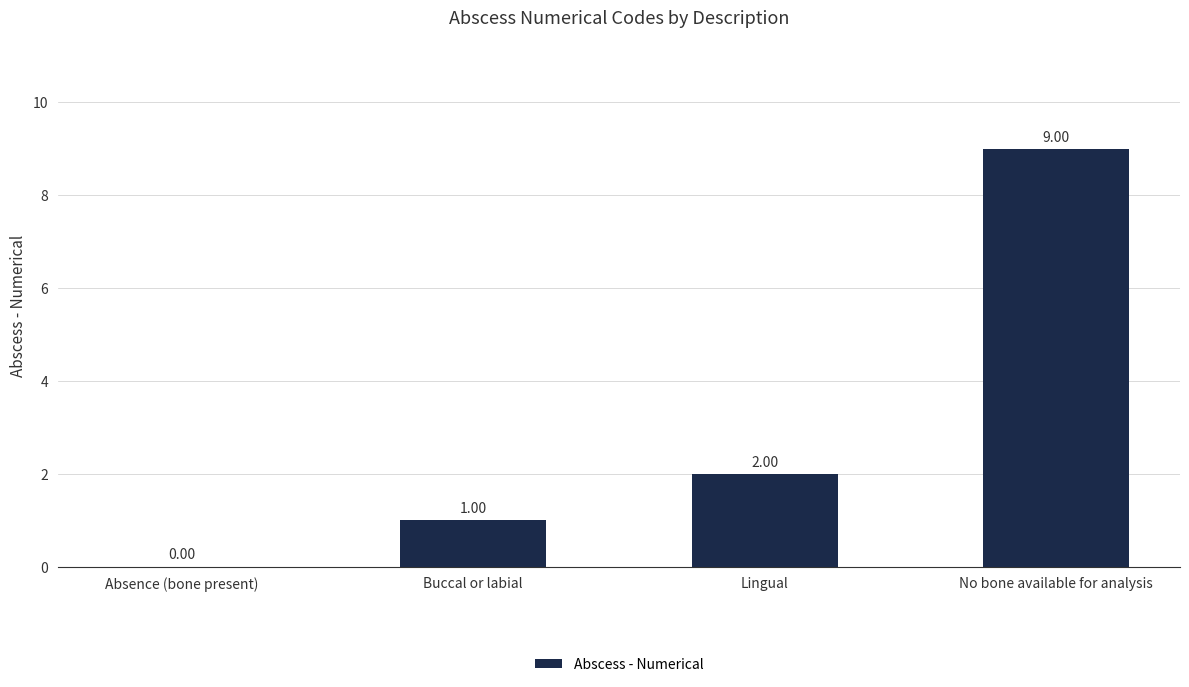

Reading right to left, what are all the values shown in this chart?

9	2	1	0